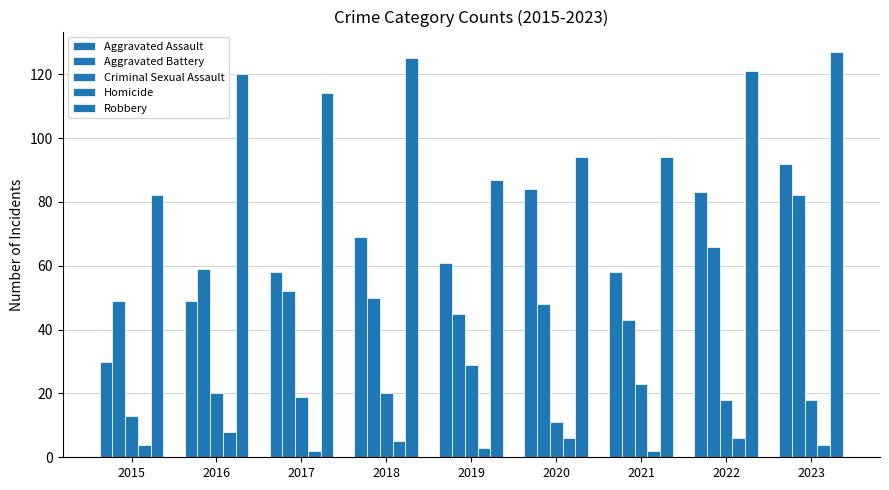

Which series has the largest total across all categories?

Robbery